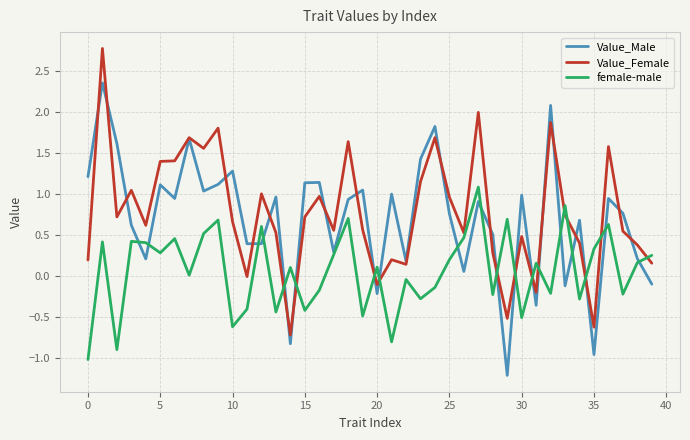

True or false: Value_Male and Value_Female intersect in this chart.

True